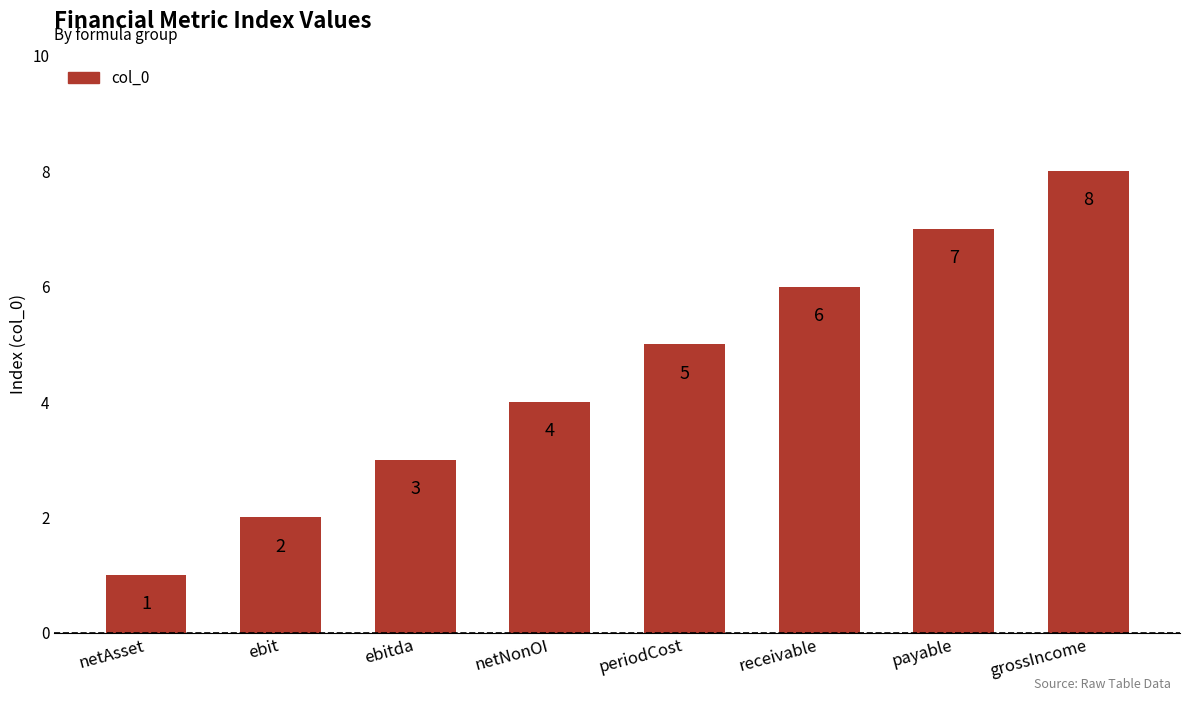

What is the difference between the values at ebitda and ebit?

1